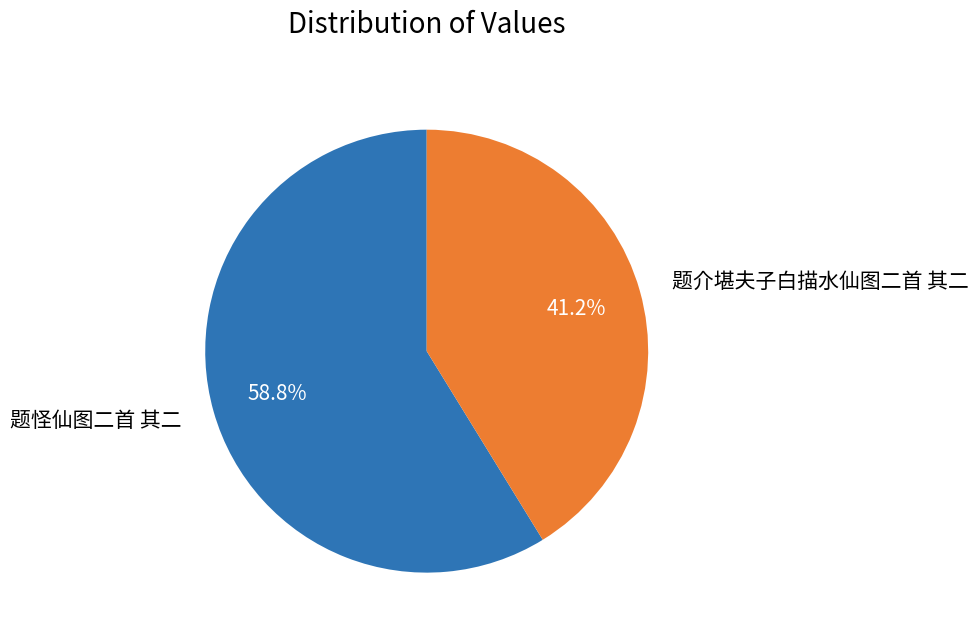

Between 题怪仙图二首 其二 and 题介堪夫子白描水仙图二首 其二, which is larger?

题怪仙图二首 其二